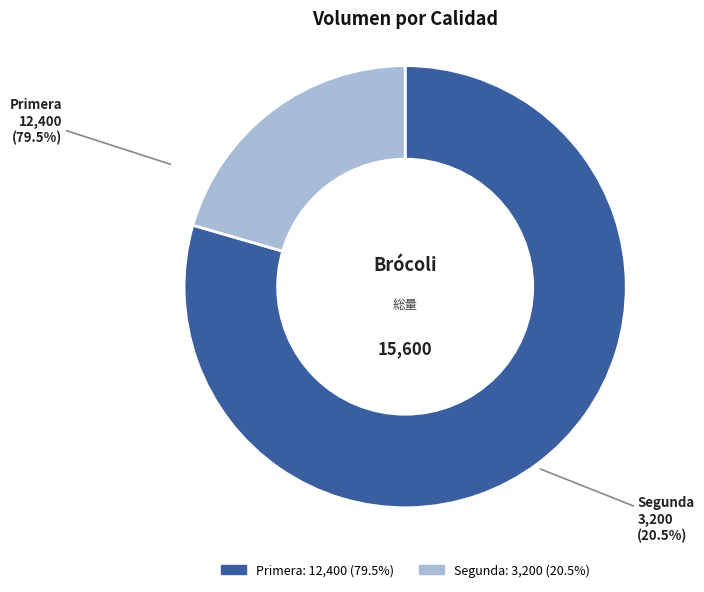

What percentage is the Segunda slice, to the nearest percent?

21%